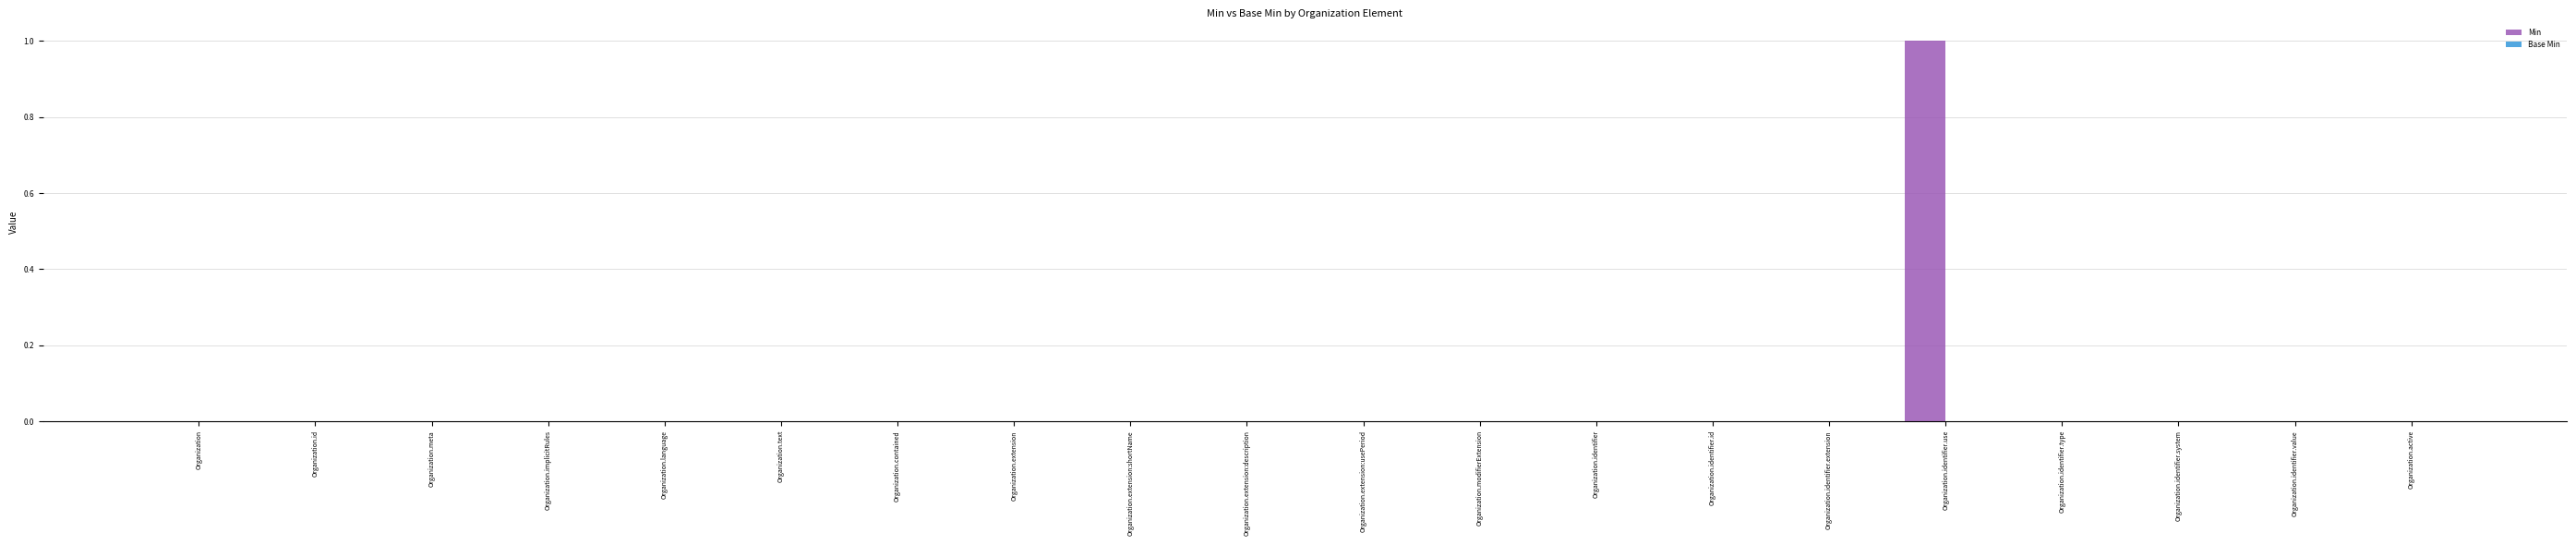

Reading left to right, what are all the values shown in this chart?

Organization=0	Organization.id=0	Organization.meta=0	Organization.implicitRules=0	Organization.language=0	Organization.text=0	Organization.contained=0	Organization.extension=0	Organization.extension:shortName=0	Organization.extension:description=0	Organization.extension:usePeriod=0	Organization.modifierExtension=0	Organization.identifier=0	Organization.identifier.id=0	Organization.identifier.extension=0	Organization.identifier.use=1	Organization.identifier.type=0	Organization.identifier.system=0	Organization.identifier.value=0	Organization.active=0